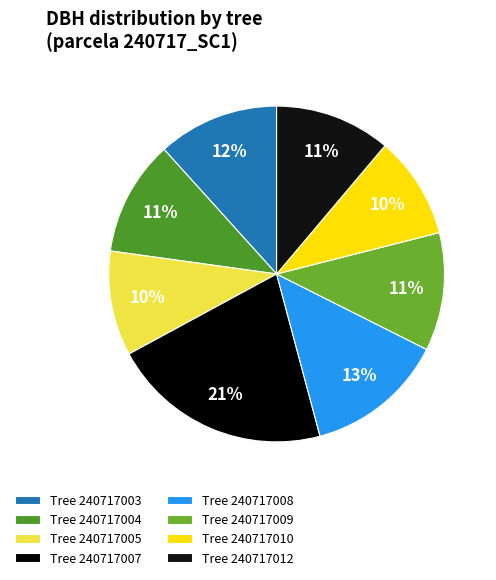

How many segments does this pie chart have?

8